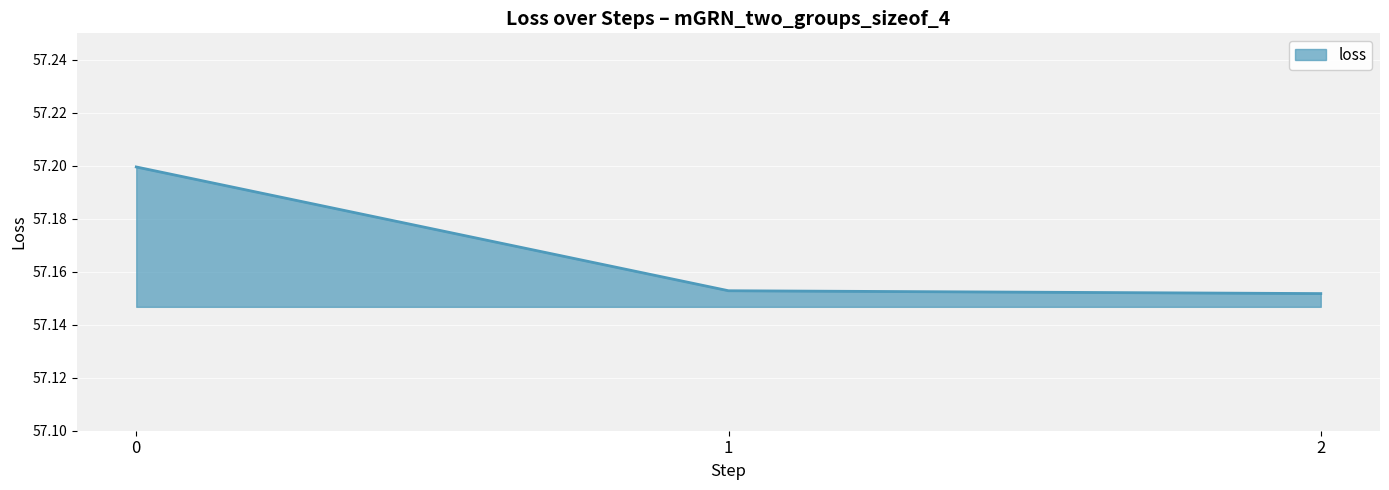

How many distinct data groups are displayed?

1